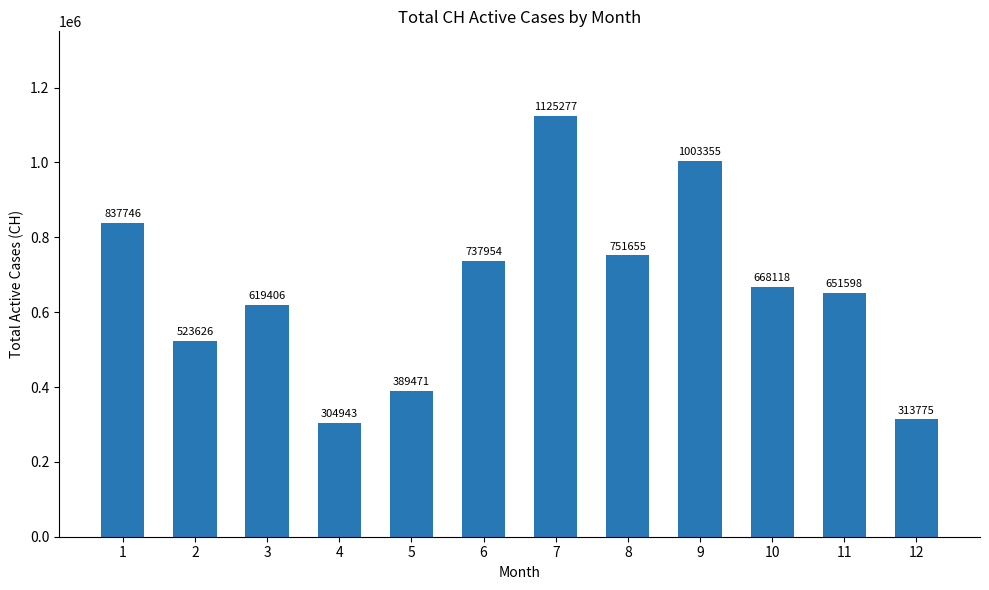

Between 12 and 5, which is larger?

5